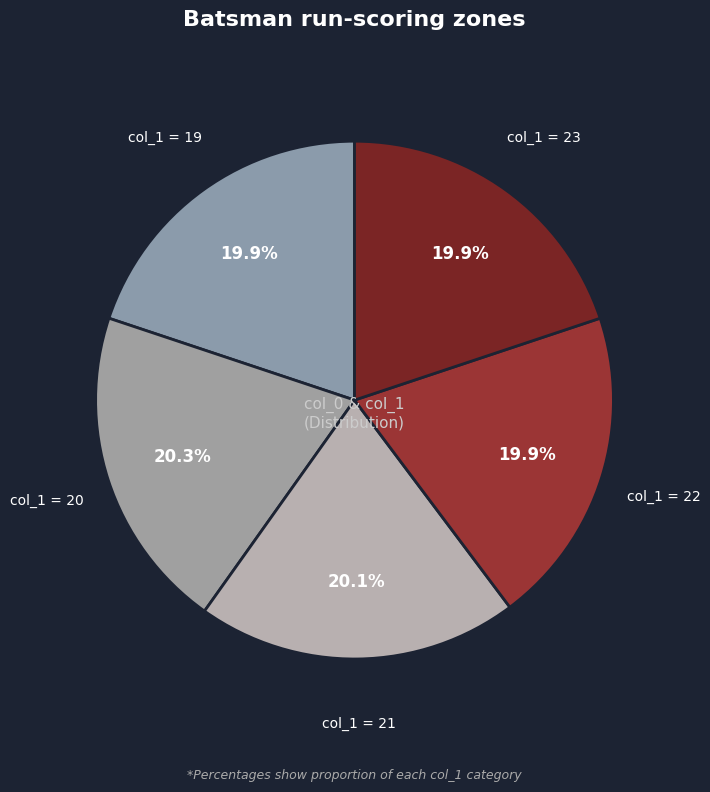

Approximately how many times larger is the value at col_1 = 20 compared to col_1 = 22?

1.0